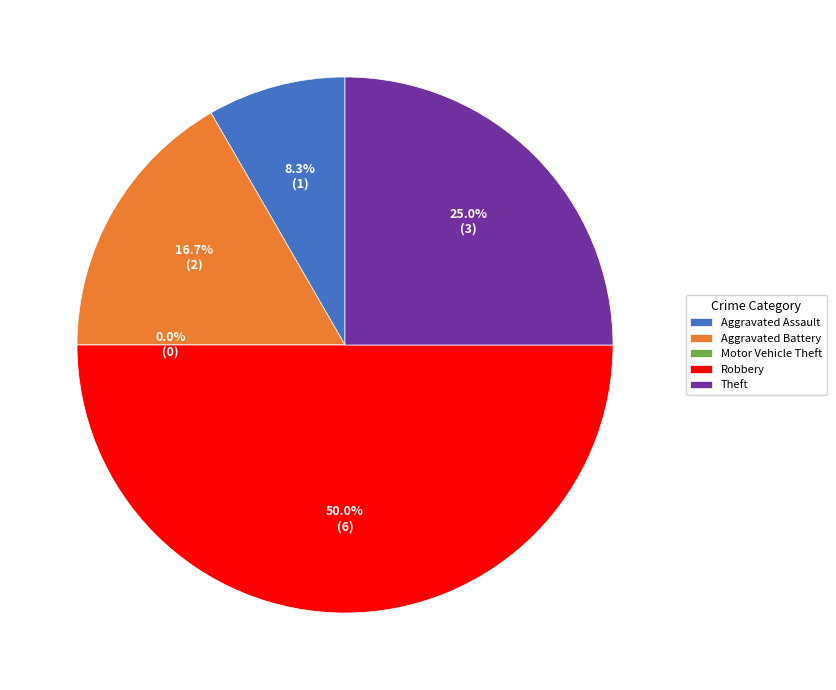

To the nearest percent, what is the difference between the Robbery and Motor Vehicle Theft slice percentages?

50%